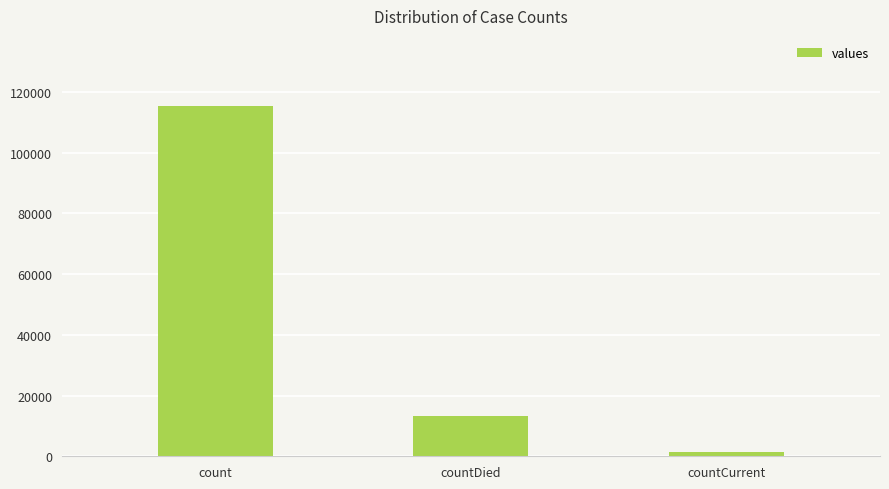

What position from the right is count?

3